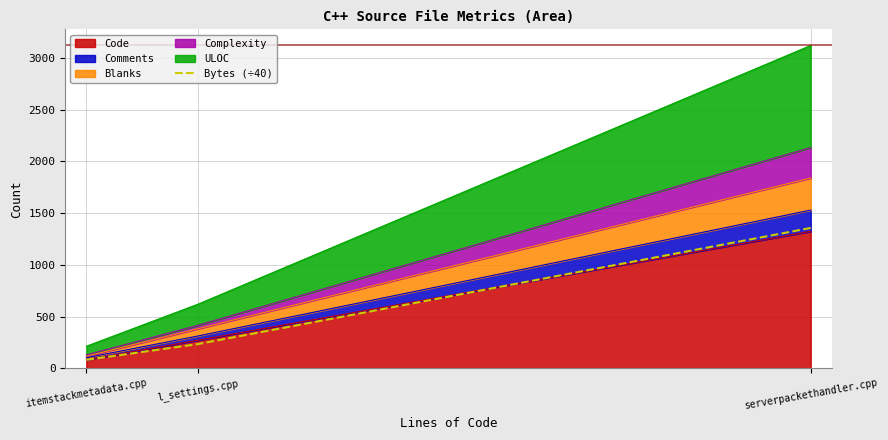

Reading right to left, extract all data points from this chart.

1356.6	234.9	82.8